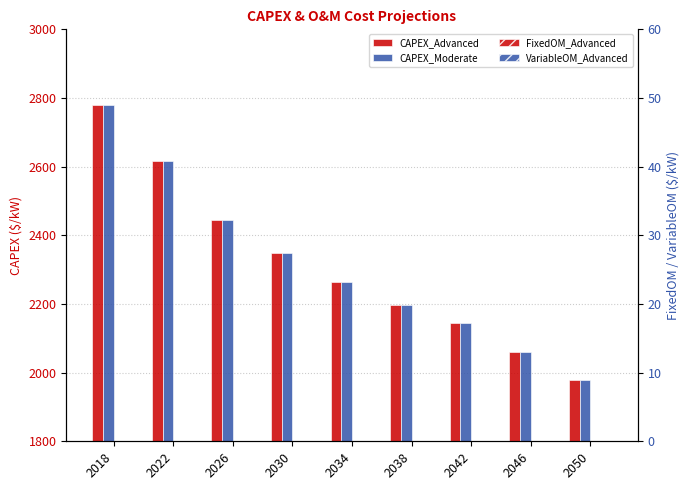

How many categories are shown in the chart?

9